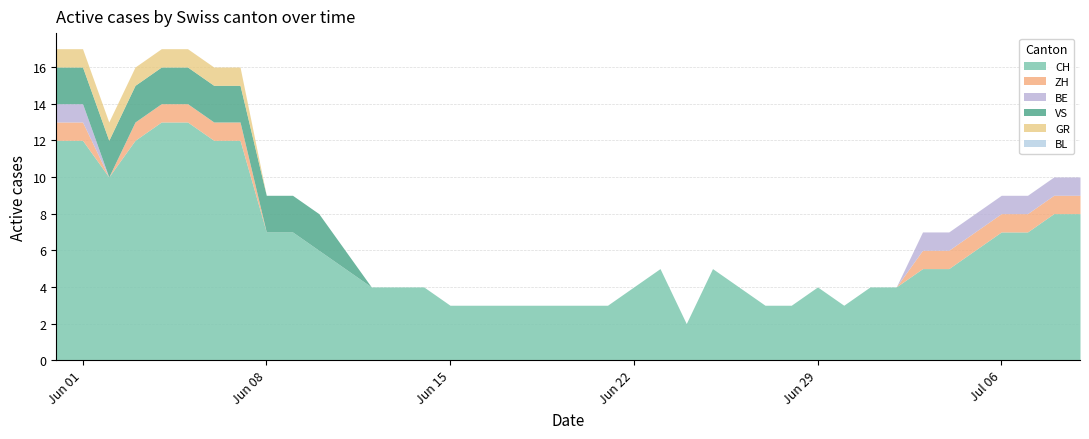

Which series has the largest range (max minus min)?

CH